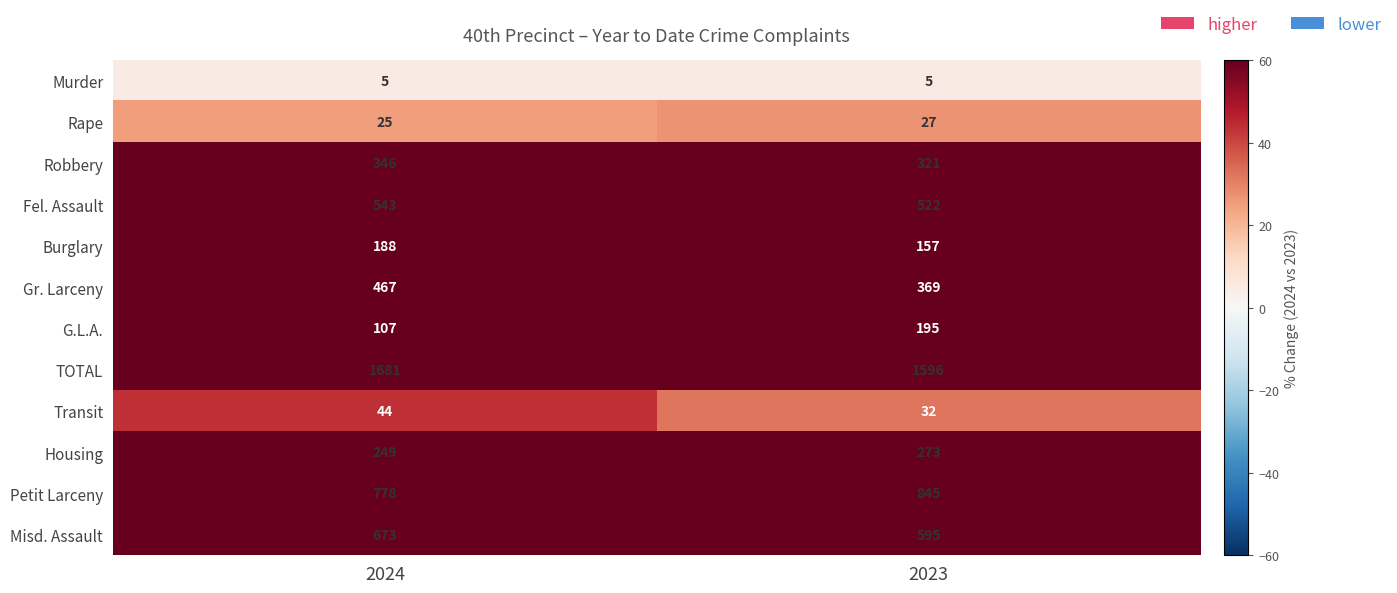

True or false: TOTAL has a value of 718 at 2023.

False